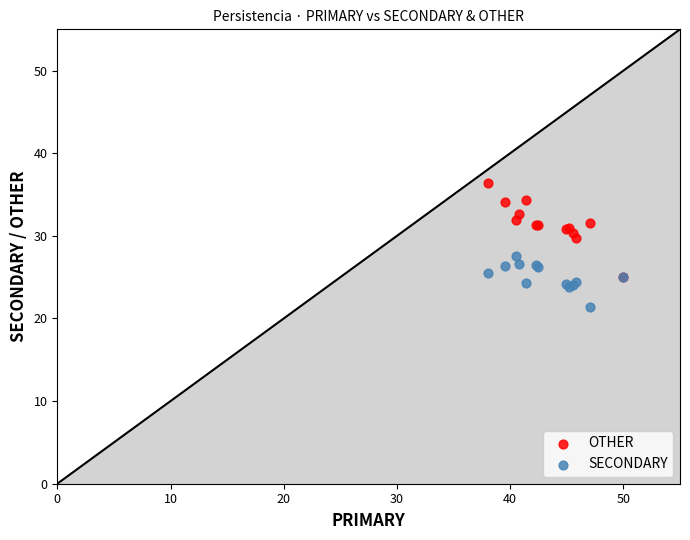

What are all the series names shown in the legend?

OTHER, SECONDARY